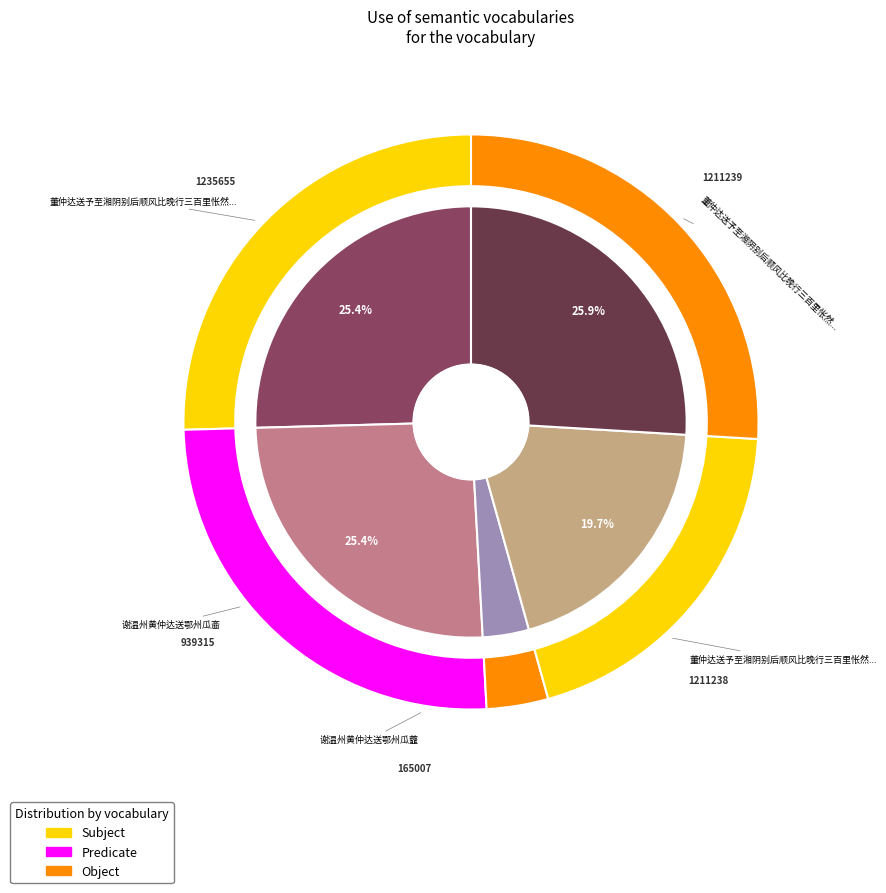

To the nearest percent, what percentage of the pie is 董仲达送予至湘阴别后顺风比晚行三百里怅然有怀作二绝付其仆之远送者持归 其一?

25%